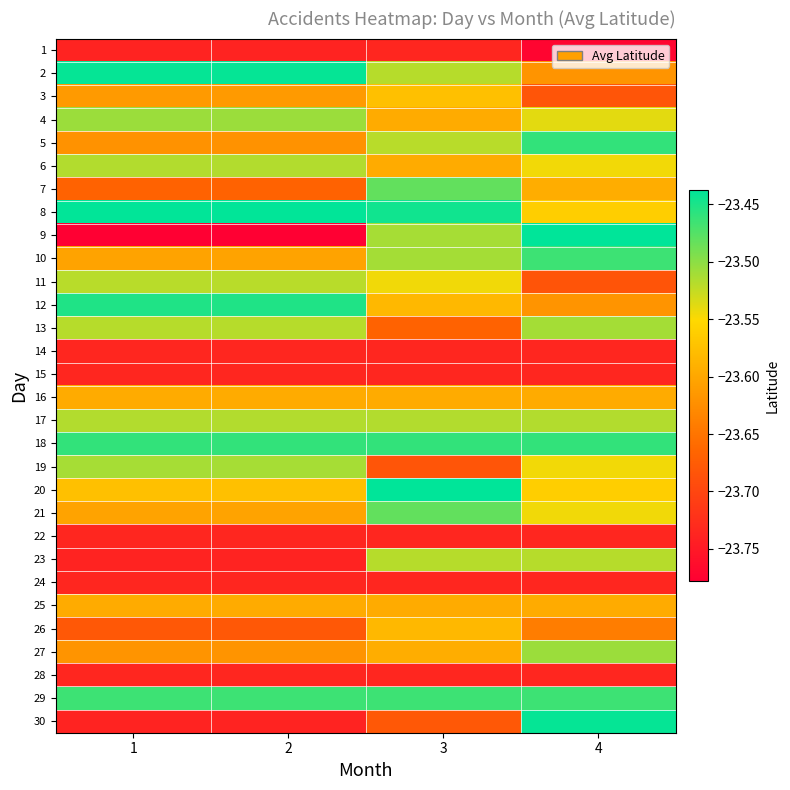

Reading left to right, transcribe all the data shown in this chart.

1: 1=-23.7	2=-23.7	3=-23.7	4=-23.8
2: 1=-23.4	2=-23.4	3=-23.5	4=-23.6
3: 1=-23.6	2=-23.6	3=-23.6	4=-23.7
4: 1=-23.5	2=-23.5	3=-23.6	4=-23.5
5: 1=-23.6	2=-23.6	3=-23.5	4=-23.5
6: 1=-23.5	2=-23.5	3=-23.6	4=-23.5
7: 1=-23.7	2=-23.7	3=-23.5	4=-23.6
8: 1=-23.4	2=-23.4	3=-23.4	4=-23.6
9: 1=-23.8	2=-23.8	3=-23.5	4=-23.4
10: 1=-23.6	2=-23.6	3=-23.5	4=-23.5
11: 1=-23.5	2=-23.5	3=-23.5	4=-23.7
12: 1=-23.5	2=-23.5	3=-23.6	4=-23.6
13: 1=-23.5	2=-23.5	3=-23.7	4=-23.5
14: 1=-23.7	2=-23.7	3=-23.7	4=-23.7
15: 1=-23.7	2=-23.7	3=-23.7	4=-23.7
16: 1=-23.6	2=-23.6	3=-23.6	4=-23.6
17: 1=-23.5	2=-23.5	3=-23.5	4=-23.5
18: 1=-23.5	2=-23.5	3=-23.5	4=-23.5
19: 1=-23.5	2=-23.5	3=-23.7	4=-23.5
20: 1=-23.6	2=-23.6	3=-23.4	4=-23.6
21: 1=-23.6	2=-23.6	3=-23.5	4=-23.5
22: 1=-23.7	2=-23.7	3=-23.7	4=-23.7
23: 1=-23.7	2=-23.7	3=-23.5	4=-23.5
24: 1=-23.7	2=-23.7	3=-23.7	4=-23.7
25: 1=-23.6	2=-23.6	3=-23.6	4=-23.6
26: 1=-23.7	2=-23.7	3=-23.6	4=-23.6
27: 1=-23.6	2=-23.6	3=-23.6	4=-23.5
28: 1=-23.7	2=-23.7	3=-23.7	4=-23.7
29: 1=-23.5	2=-23.5	3=-23.5	4=-23.5
30: 1=-23.7	2=-23.7	3=-23.7	4=-23.4